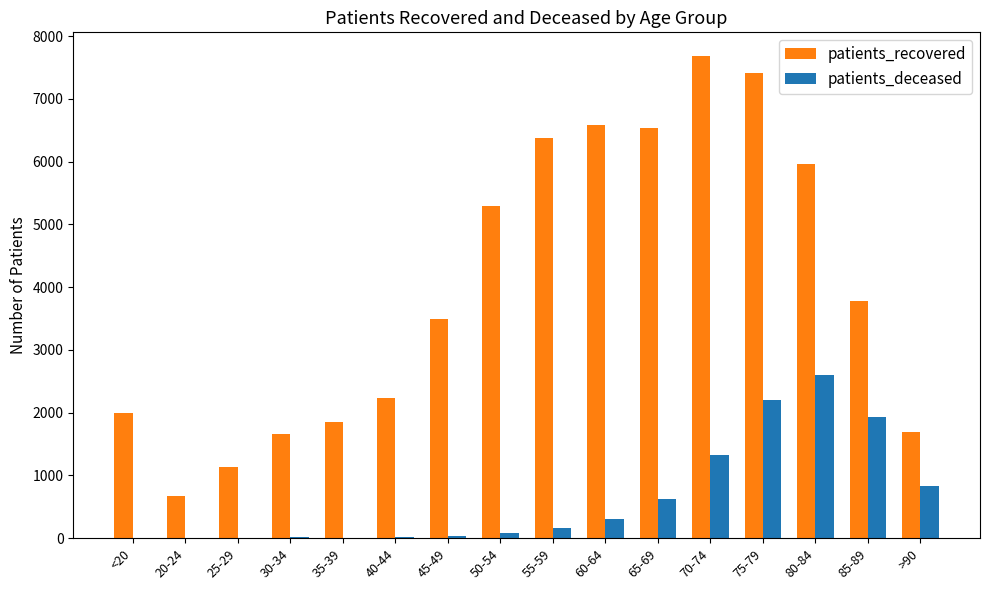

What is the total value across all series at 75-79?

9622